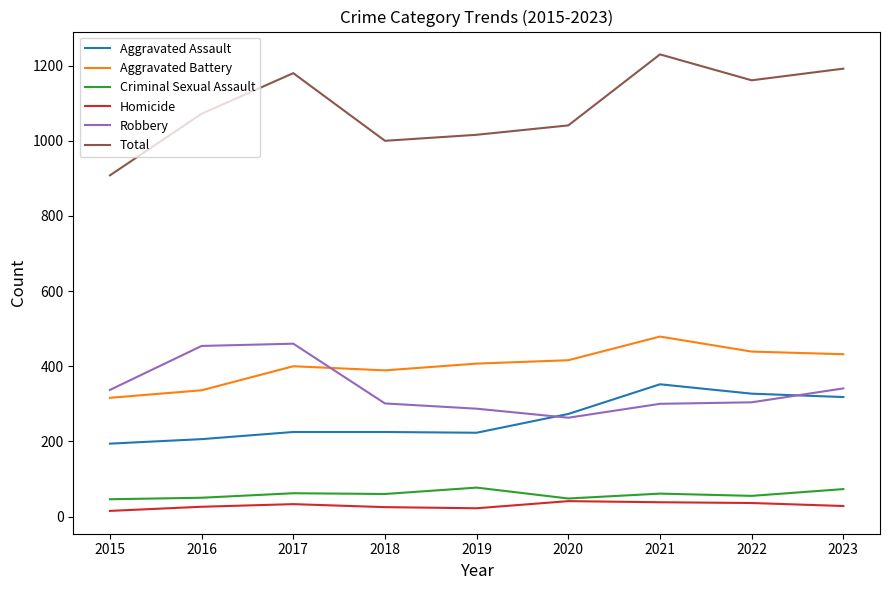

What is the maximum value for Aggravated Assault?

352